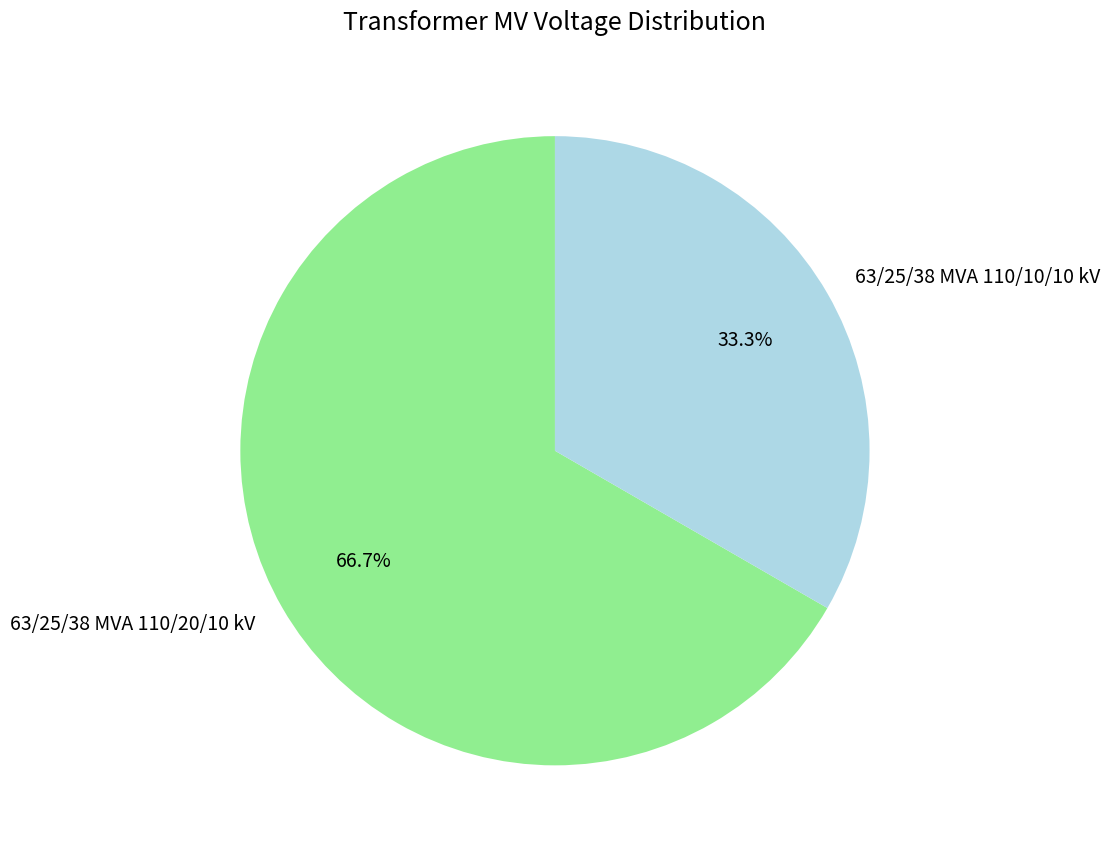

What is the majority slice?

63/25/38 MVA 110/20/10 kV